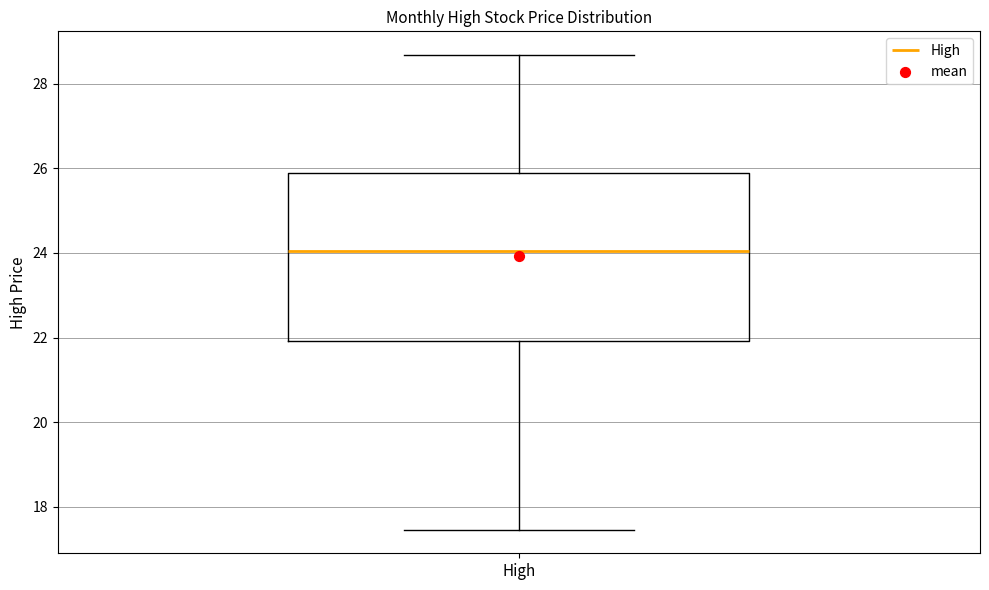

Transcribe this box plot: give where the median line is, the range the box spans, and where the two whiskers end, as read against the y-axis. The values are not printed on the chart, so give them approximately, as read against the axis.

median 24.0, box 22.0 to 26.0, whiskers 17.4 to 28.6